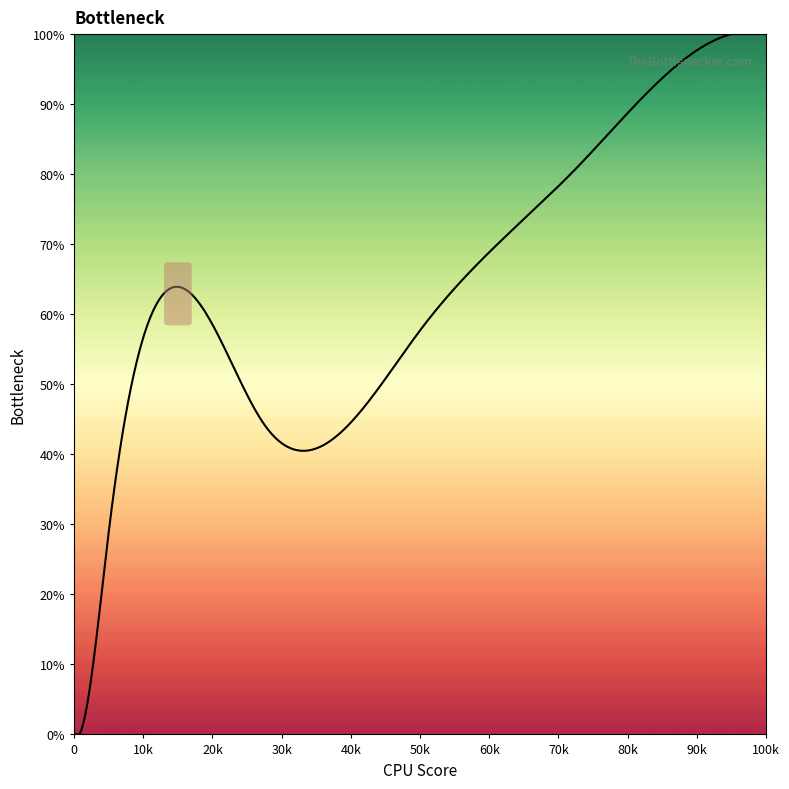

What is the maximum value shown in the chart?

100.0